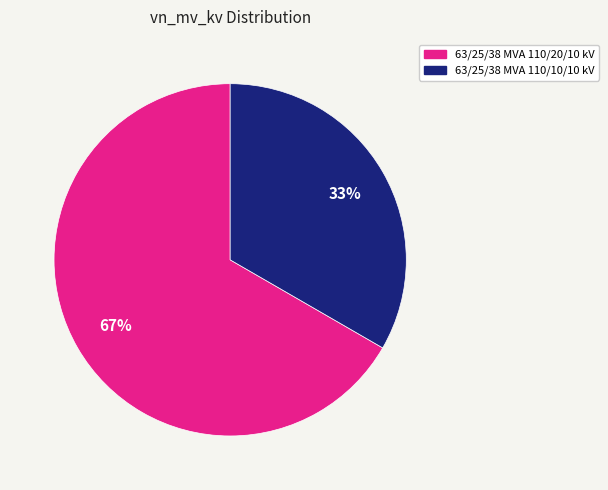

Is it true that 63/25/38 MVA 110/20/10 kV is 73% of the pie?

False